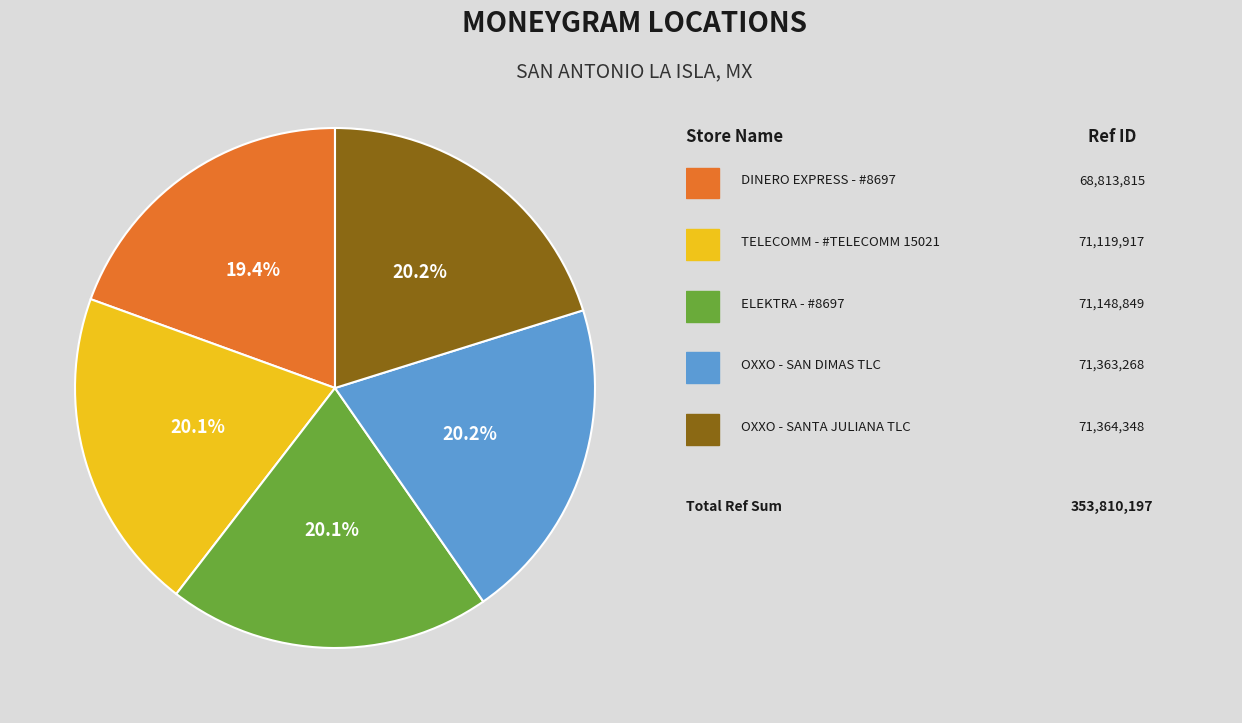

Is there any slice that represents more than half of the pie?

No